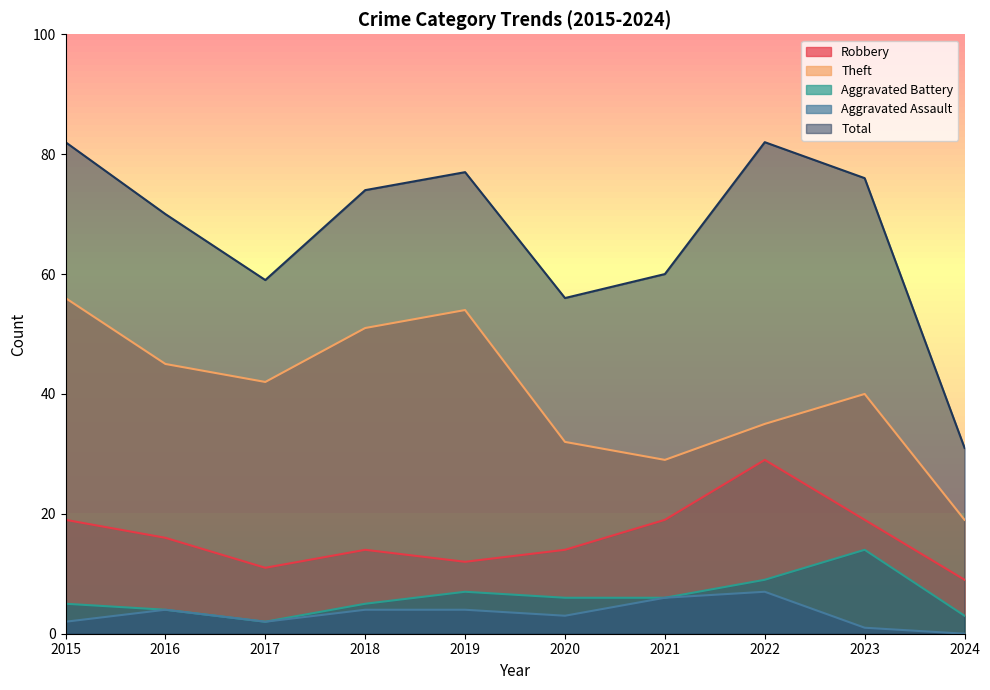

At which category is the sum across all series the highest?

2015